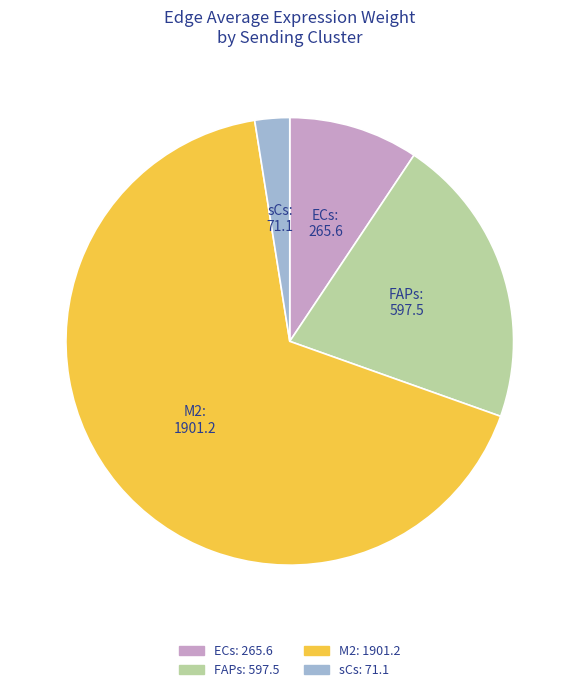

Is there any slice that represents more than half of the pie?

Yes